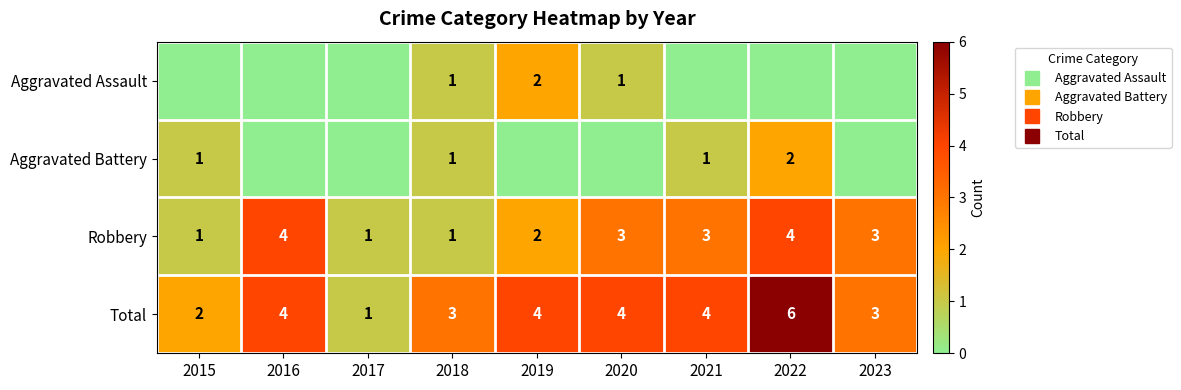

The value of Aggravated Battery at 2022 is 1. True or false?

False